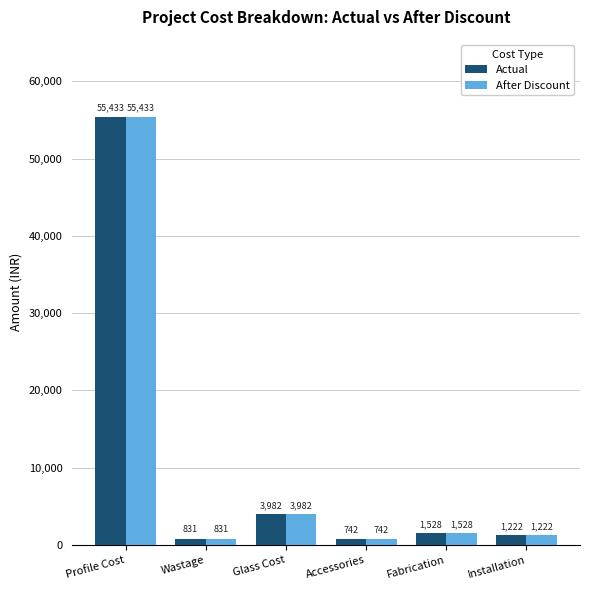

True or false: After Discount has a value of 3982.0 at Glass Cost.

True